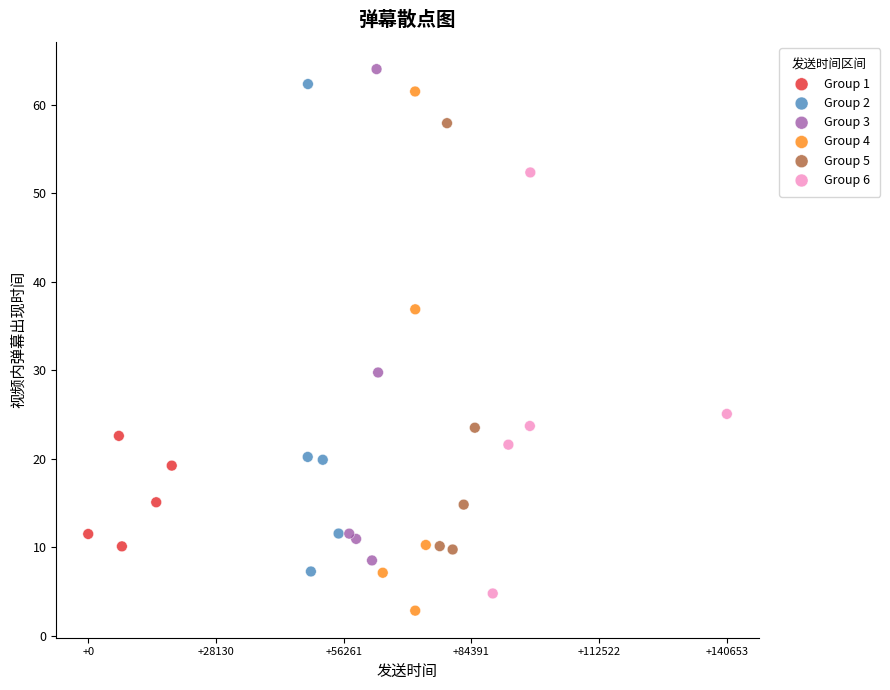

What are all the series names shown in the legend?

Group 1, Group 2, Group 3, Group 4, Group 5, Group 6